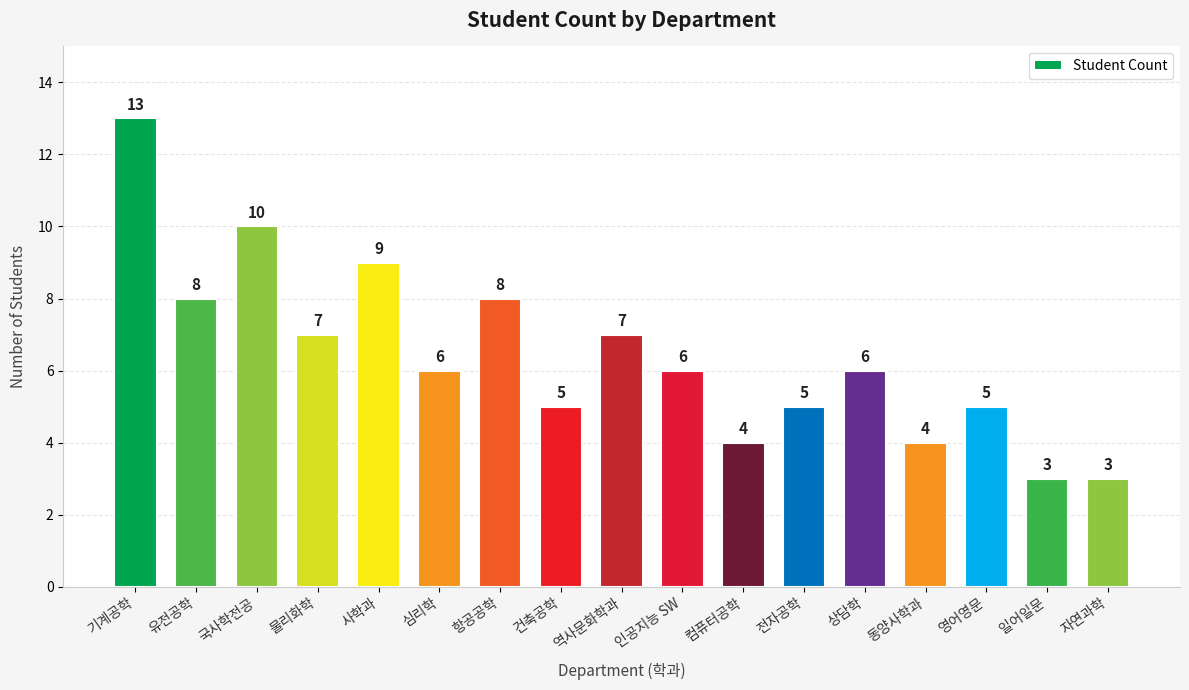

What position from the left is 동양사학과?

14